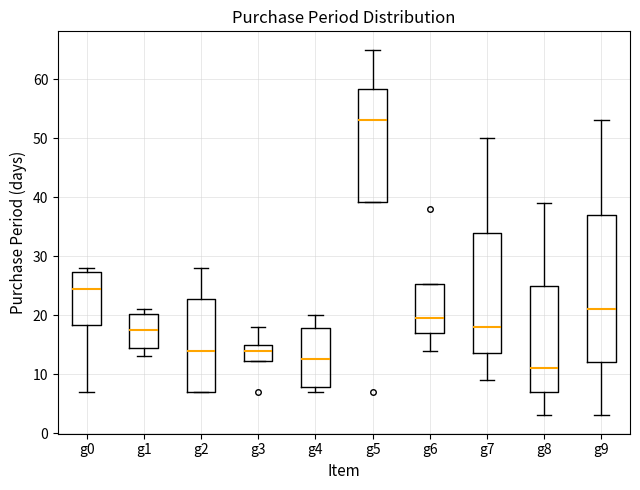

Which box is the tallest, from its lower edge to its upper edge?

g9